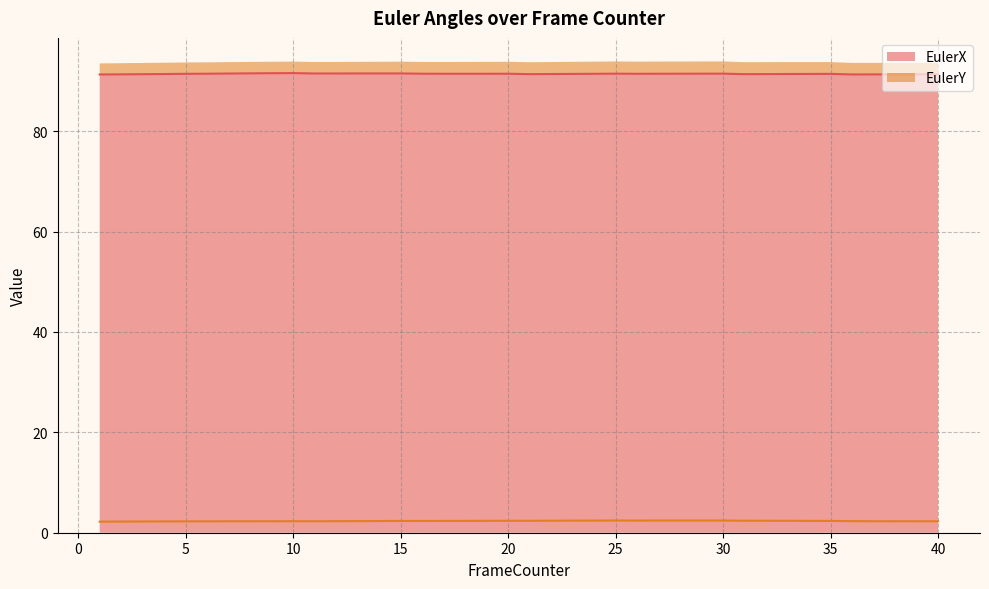

What is the average value of the EulerX series?

91.4